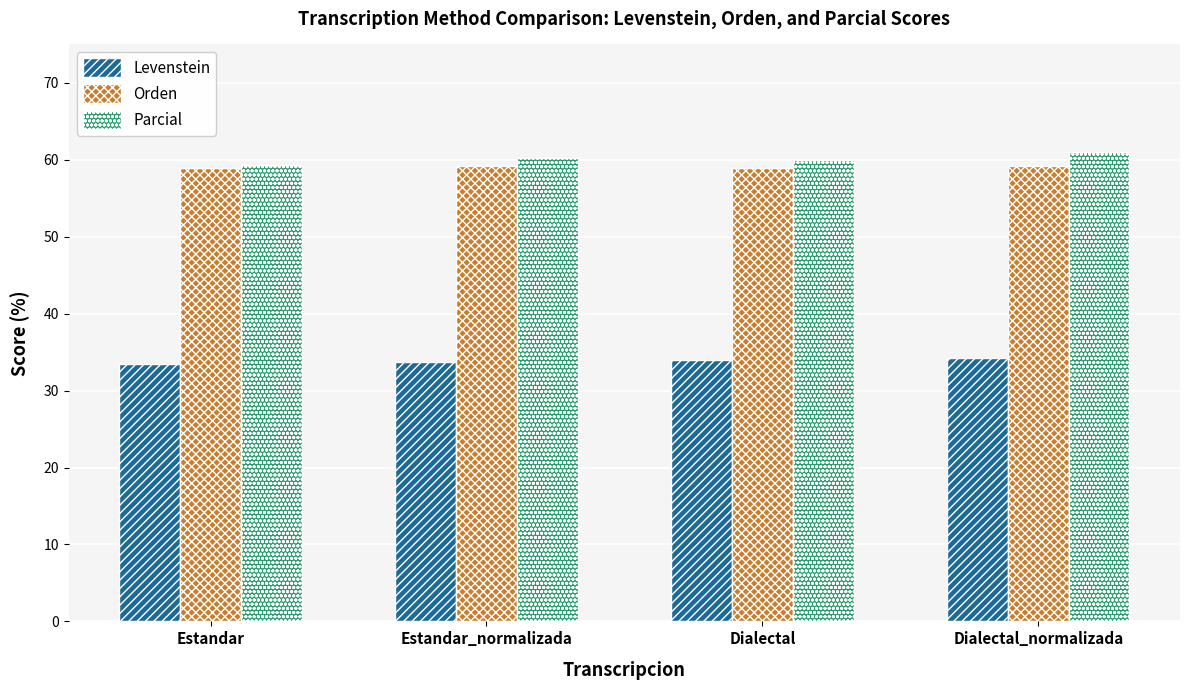

What is the label of the 3rd bar from the right?

Estandar_normalizada